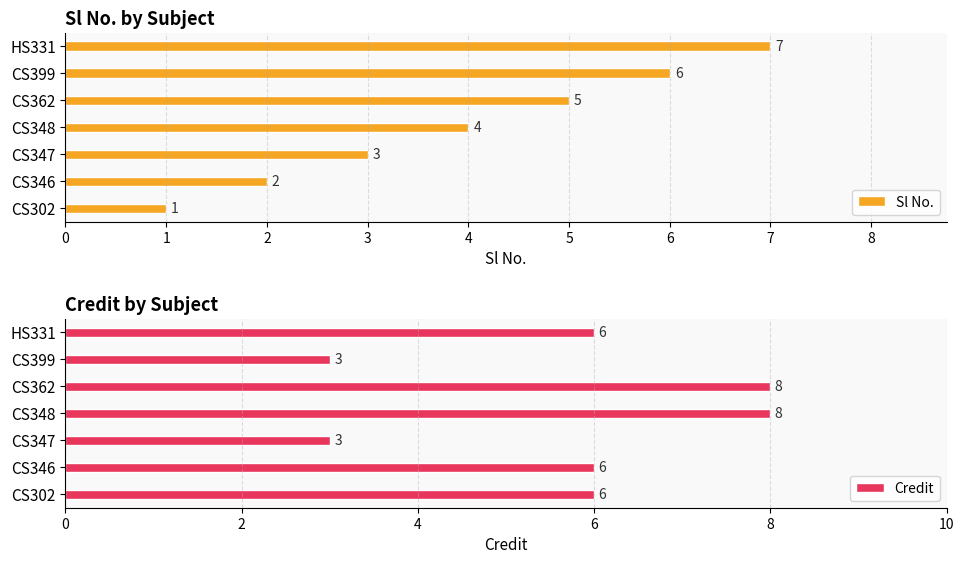

The value of Sl No. at CS362 is 5. True or false?

True